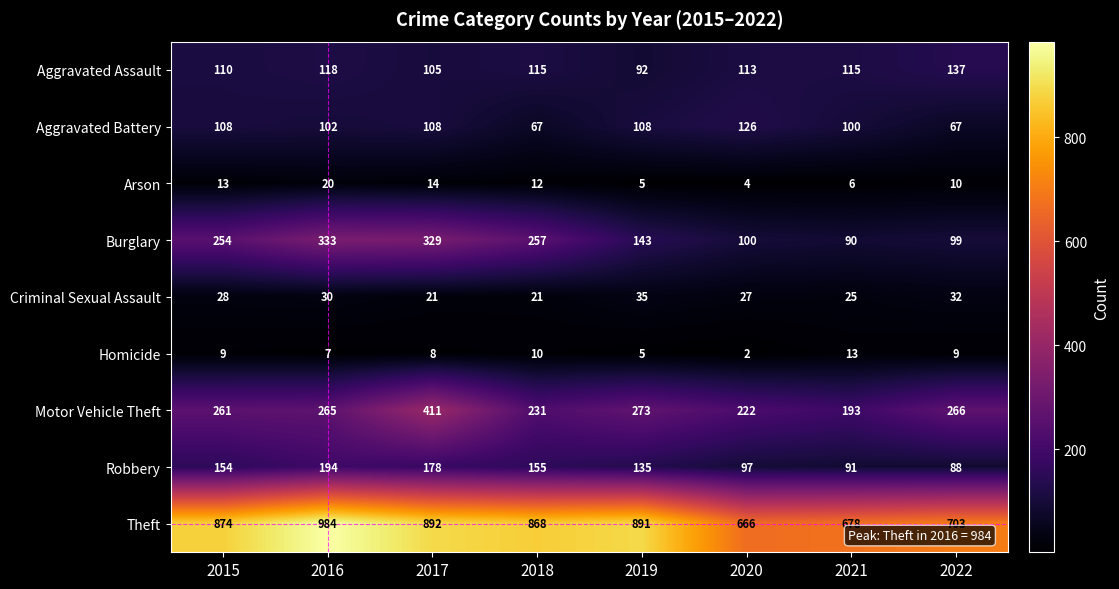

At which label does Burglary reach its minimum?

2021